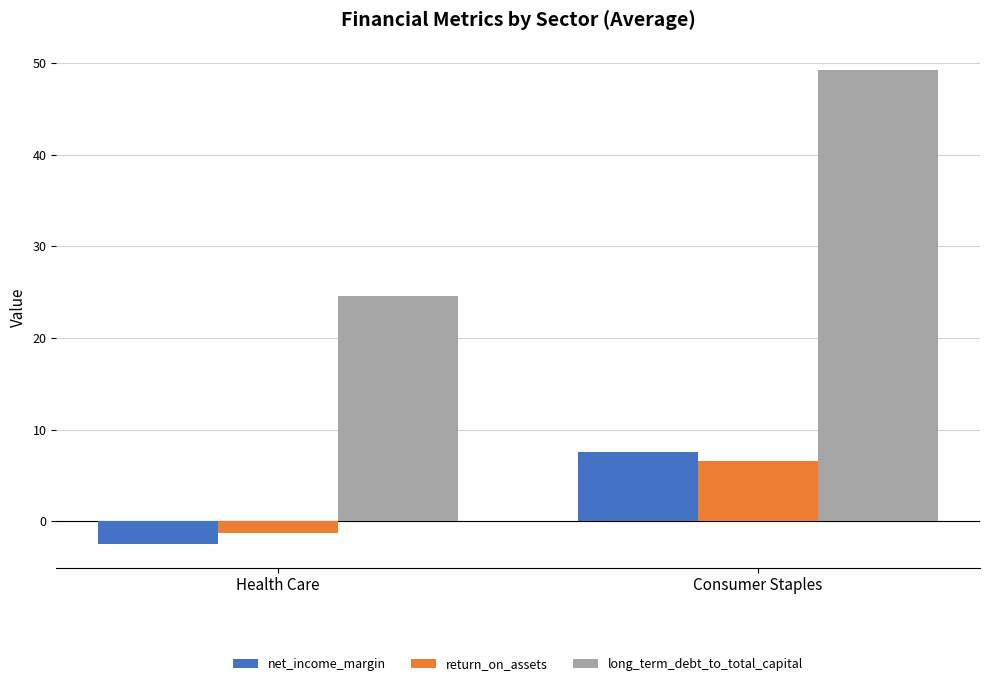

What is the value of the return_on_assets bar at the 1st from the left?

-1.3